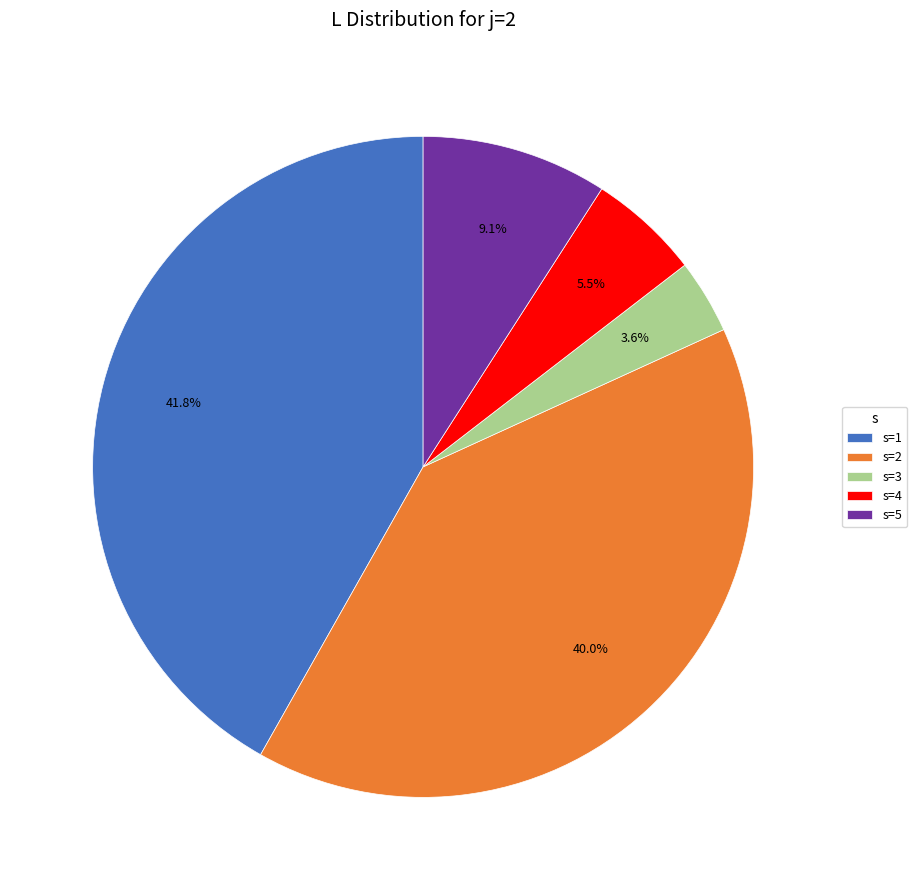

What percentage do s=1 and s=5 together represent?

50.9%